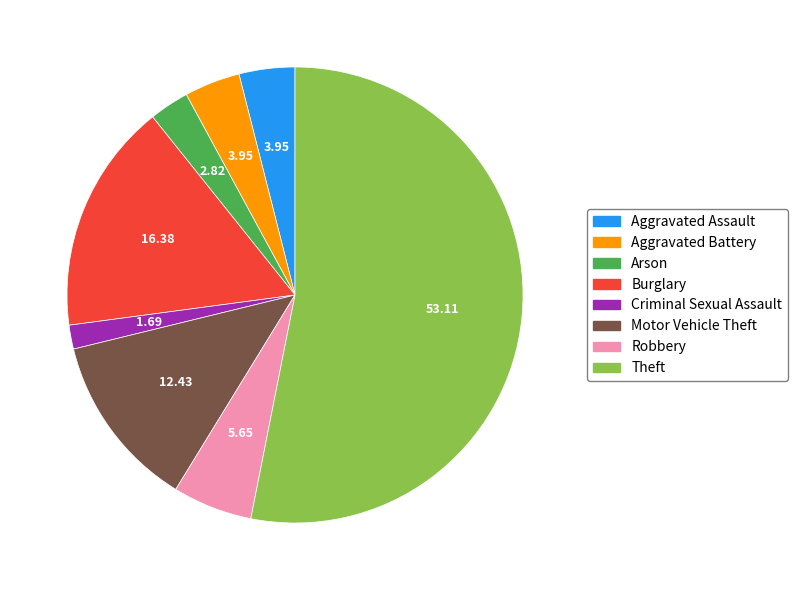

The Burglary slice represents 16% of the pie. True or false?

True